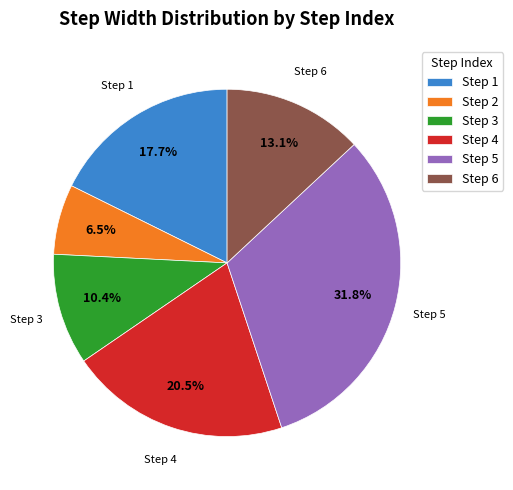

What is the largest slice in the pie chart?

Step 5